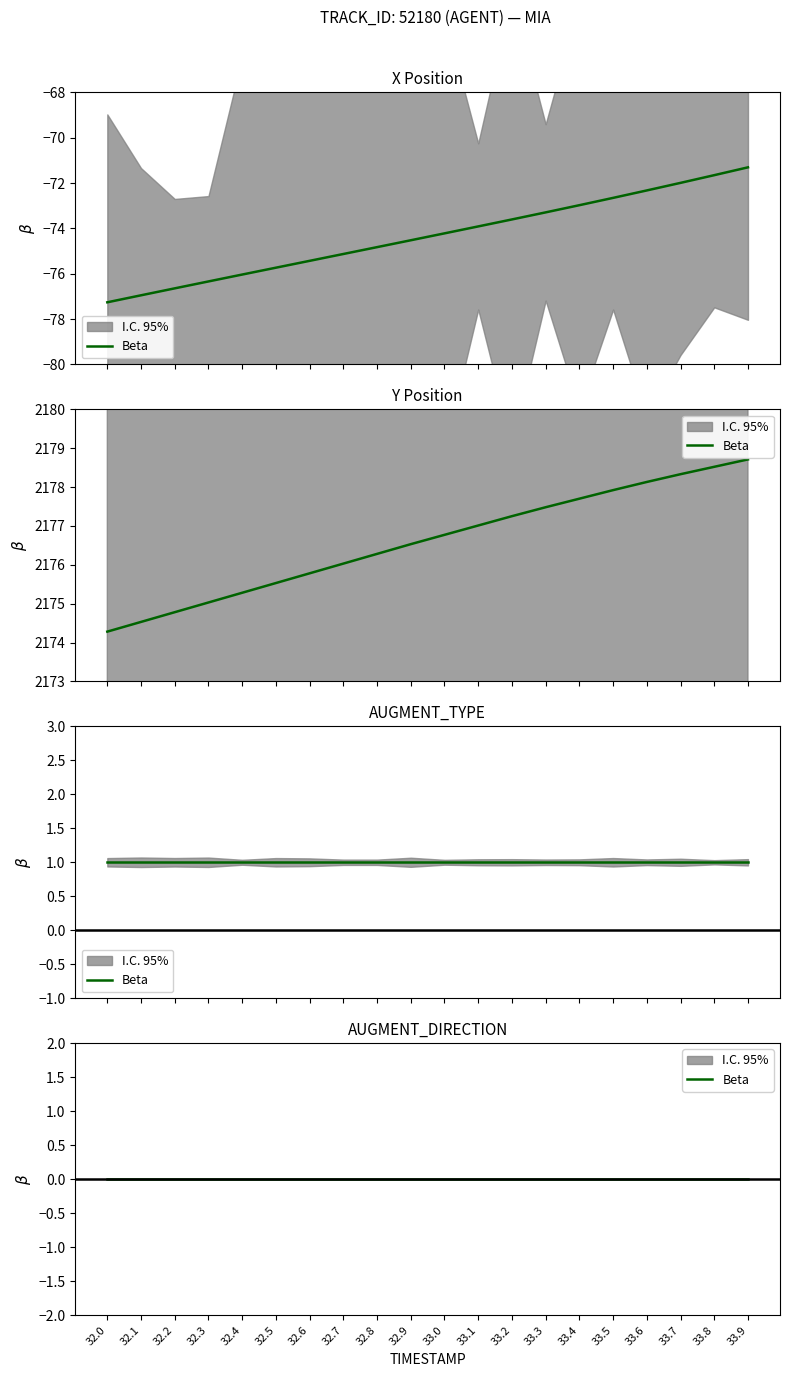

At which category is the sum across all series the highest?

33.9